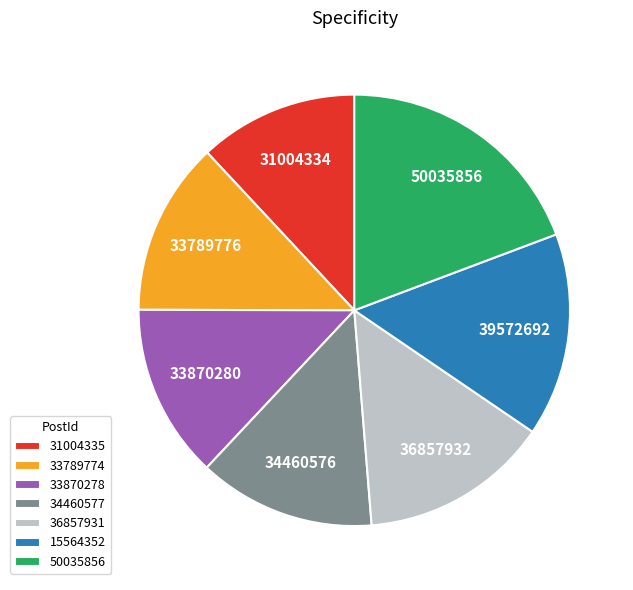

What is the largest slice in the pie chart?

50035856